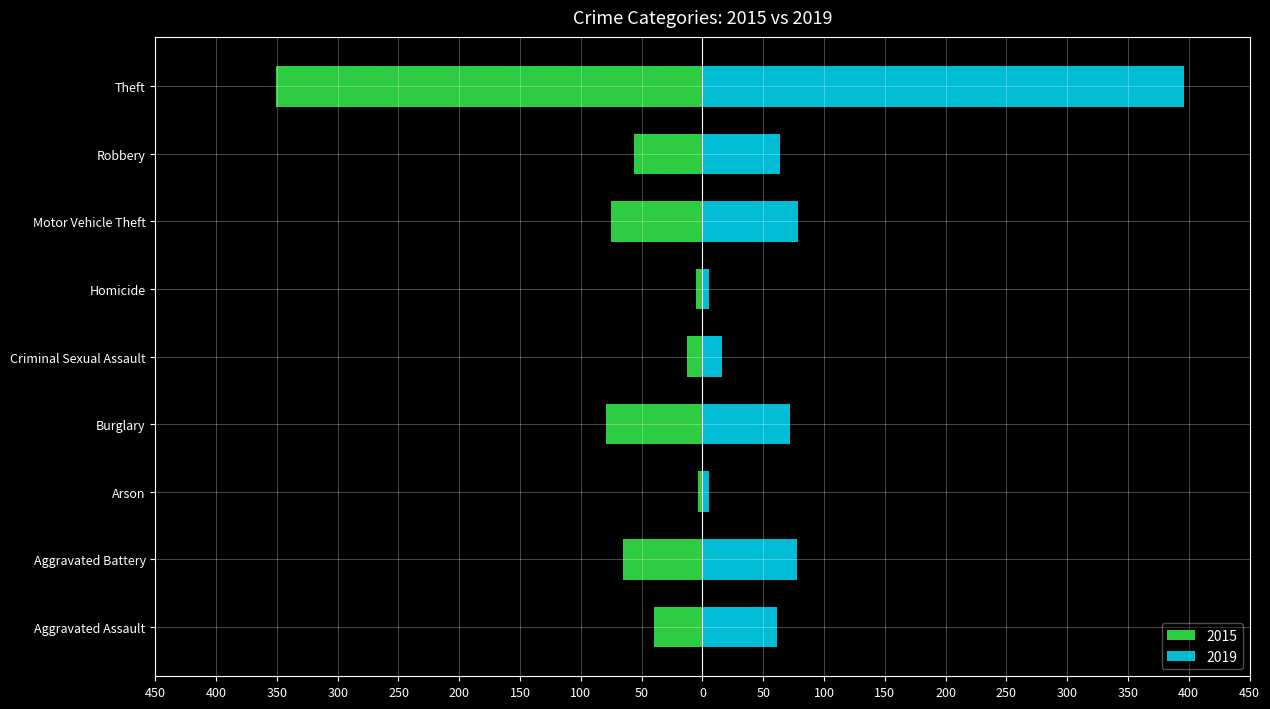

List the labels in order of 2019 value, largest first.

Theft, Motor Vehicle Theft, Aggravated Battery, Burglary, Robbery, Aggravated Assault, Criminal Sexual Assault, Arson, Homicide